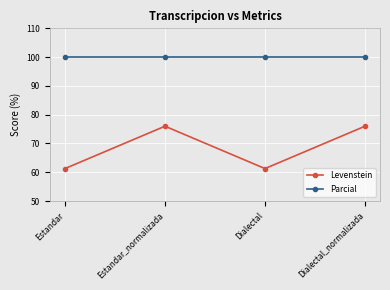

What is the highest value of the Parcial series?

100.0